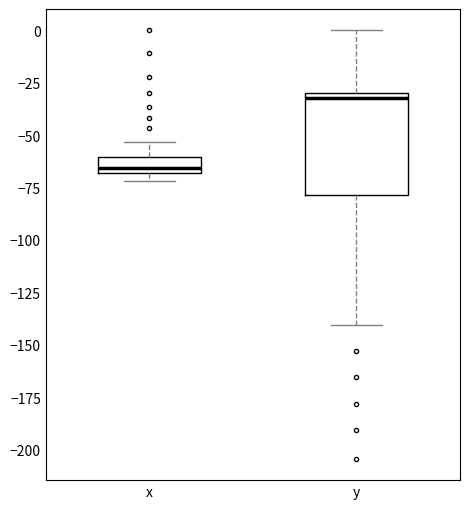

Where does the lower whisker of the box for y end on the y-axis? The values are not printed on the chart, so give them approximately, as read against the axis.

-140